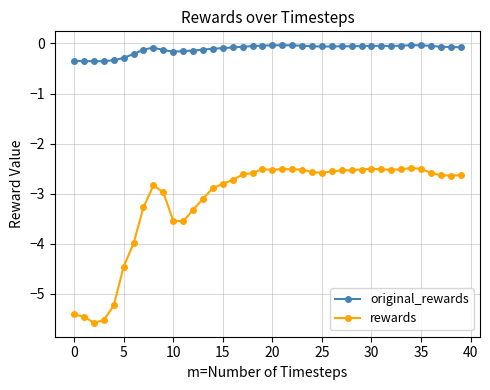

What is the sum of all original_rewards values?

-4.6